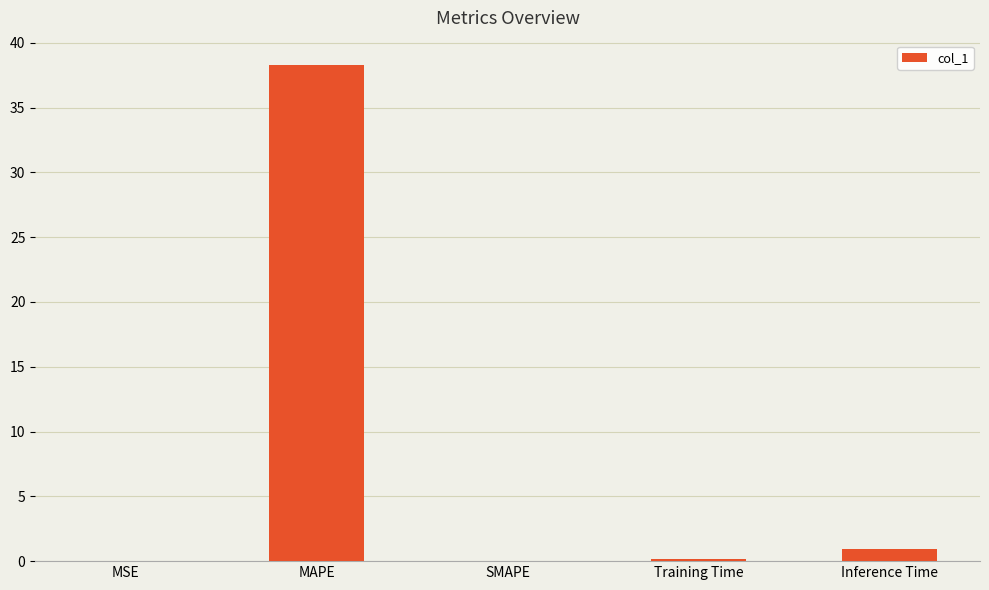

What value does the data have at Inference Time?

1.0